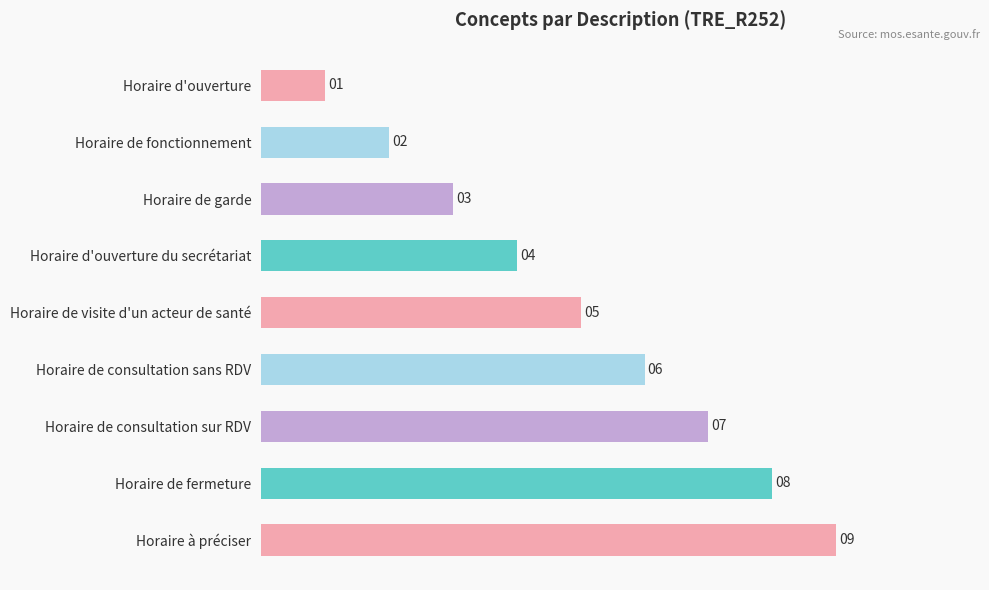

List the labels in order of value, largest first.

Horaire à préciser, Horaire de fermeture, Horaire de consultation sur RDV, Horaire de consultation sans RDV, Horaire de visite d'un acteur de santé, Horaire d'ouverture du secrétariat, Horaire de garde, Horaire de fonctionnement, Horaire d'ouverture